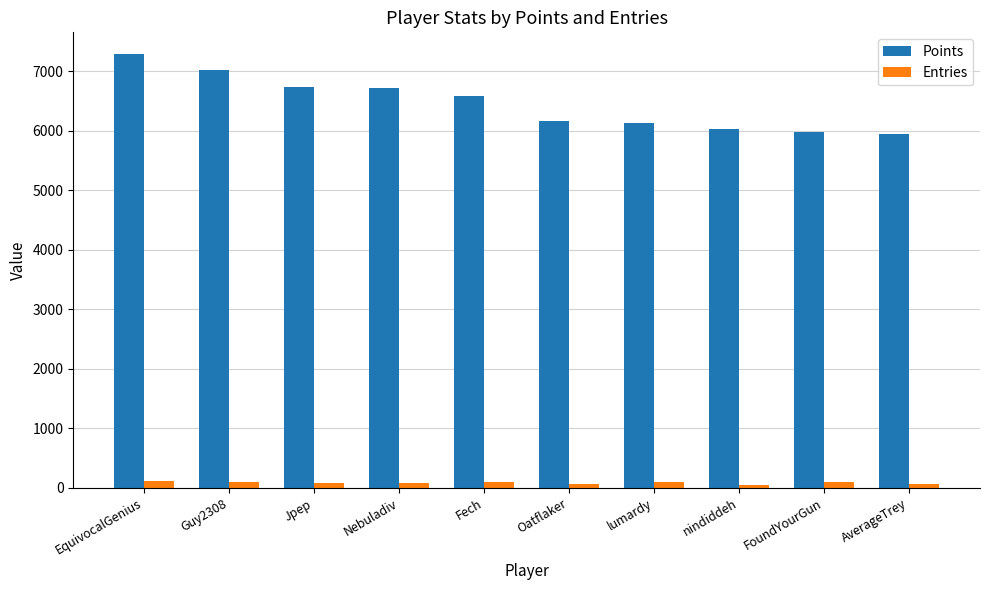

What is the label of the 5th bar from the right?

Oatflaker